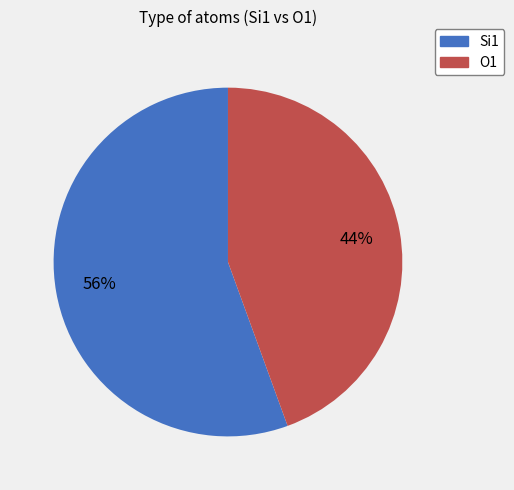

What percentage is the O1 slice, to the nearest percent?

44%